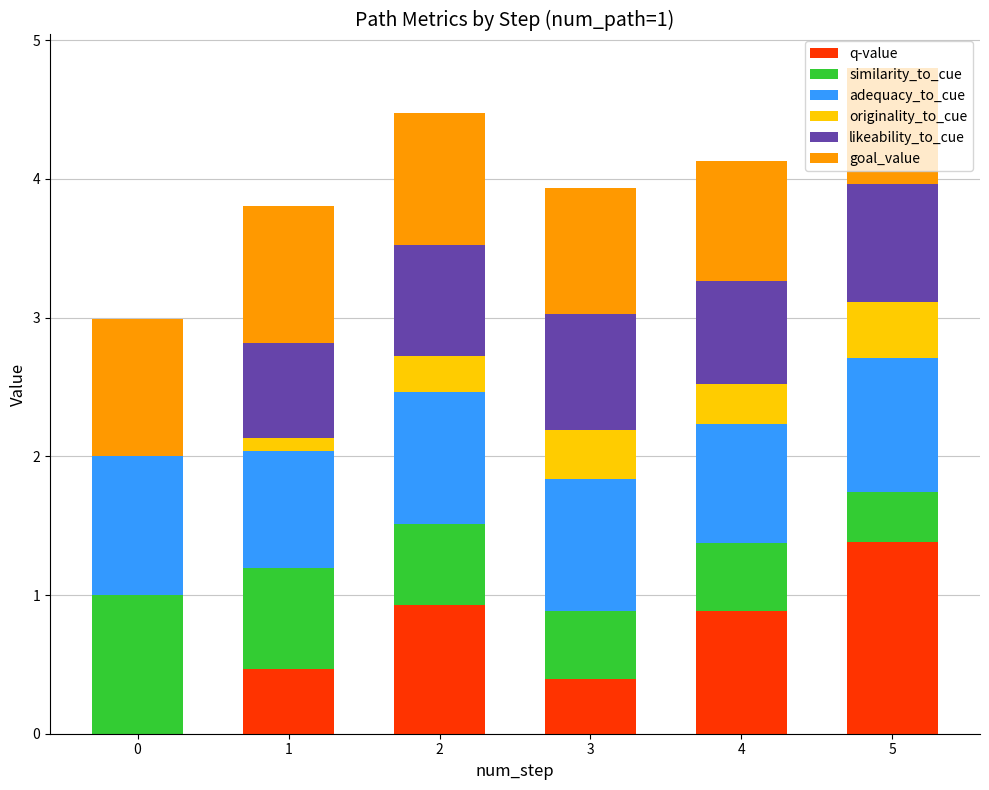

What is the total value across all series at 2?

4.5